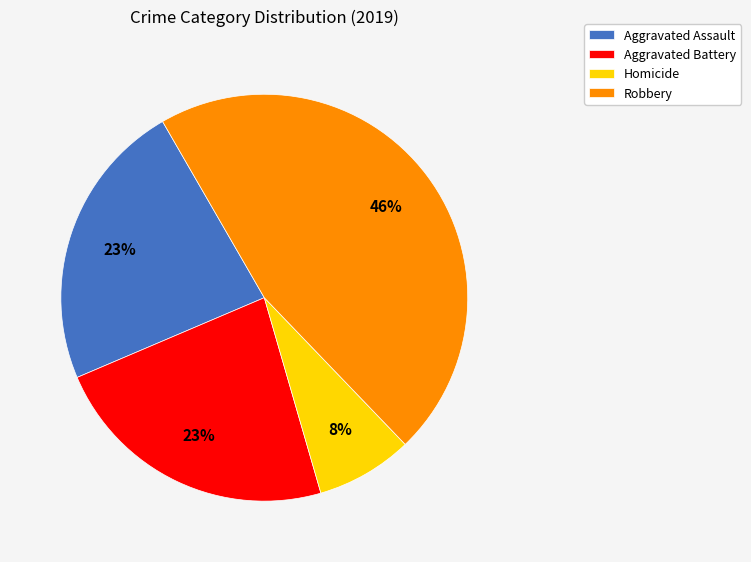

To the nearest percent, what portion does Homicide represent?

8%